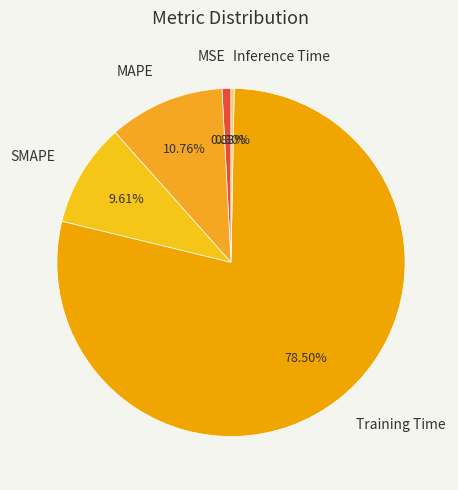

To the nearest percent, what is the difference between the largest and smallest slice percentages?

78%